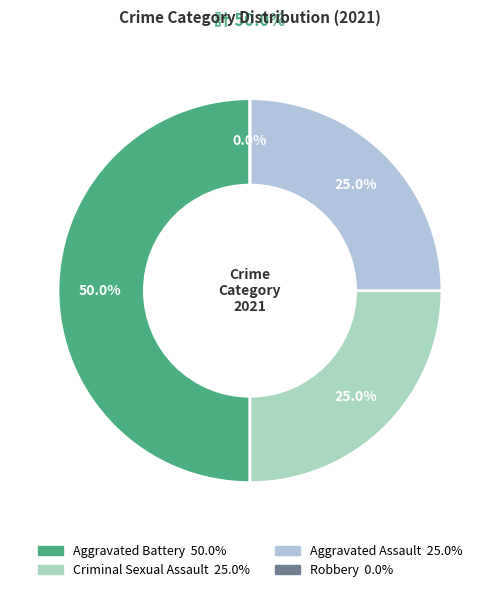

Count the number of slices in the pie.

4